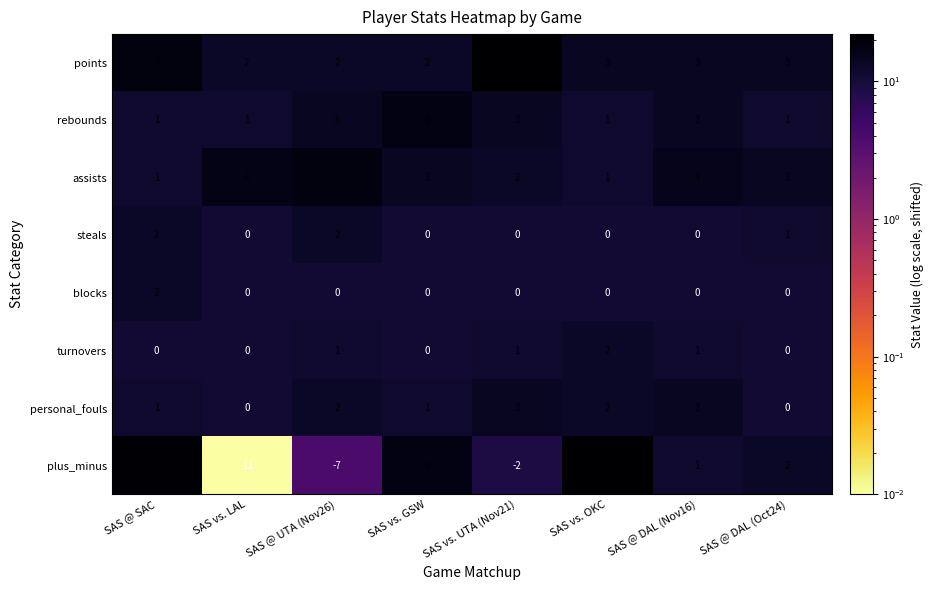

Which category has the highest value in the points series?

SAS vs. UTA (Nov21)